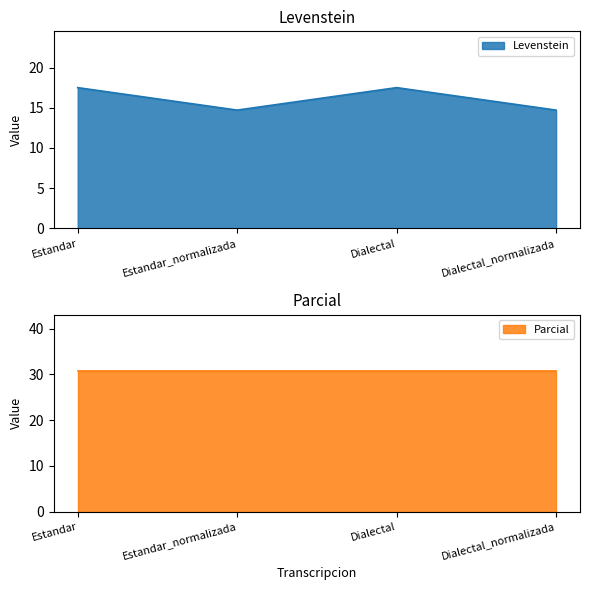

True or false: the data shows 4.0 at Dialectal_normalizada.

False